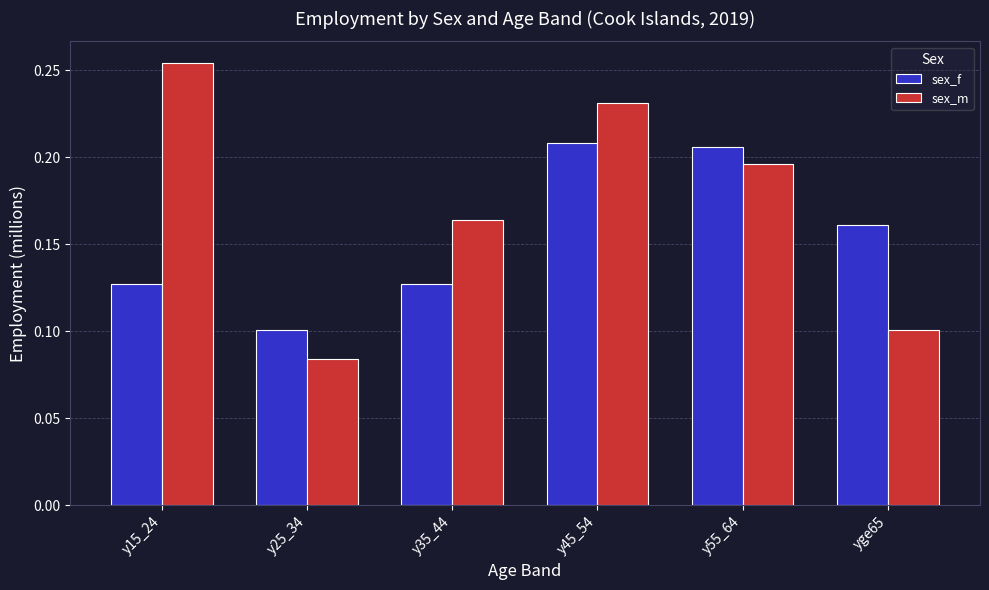

How many bars are there in each group?

2